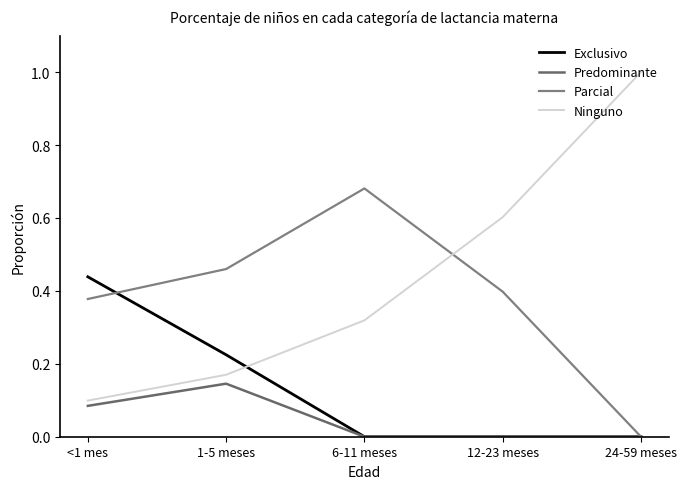

How many categories are shown in the chart?

5